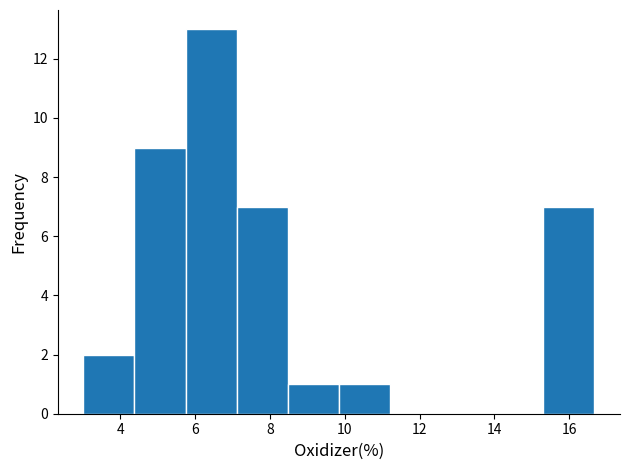

Over which range of the x-axis is the bar tallest?

5.8 to 7.2